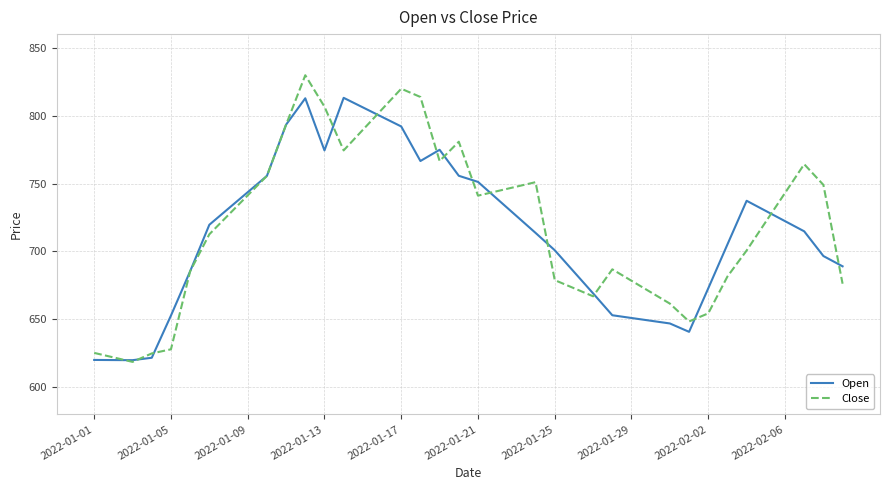

True or false: Close has more than 2 points higher than both neighbors.

True